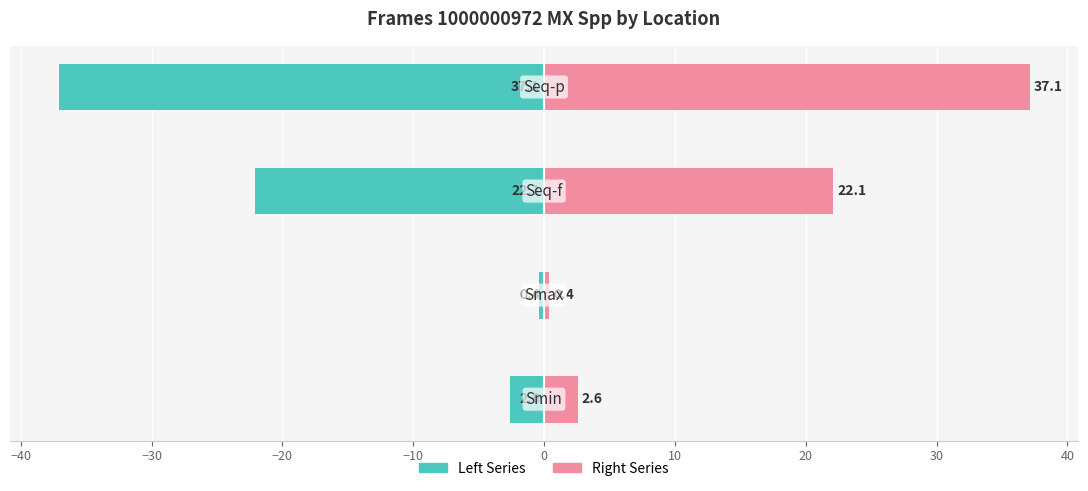

Reading right to left, what are all the values shown in this chart?

Left Series: −20=-37.1	−30=-22.1	−40=-0.4	−50=-2.6
Right Series: −20=37.1	−30=22.1	−40=0.4	−50=2.6